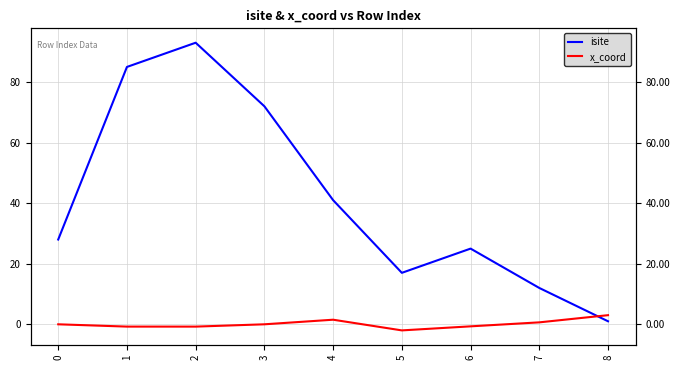

At how many categories does at least one series exceed 30?

4